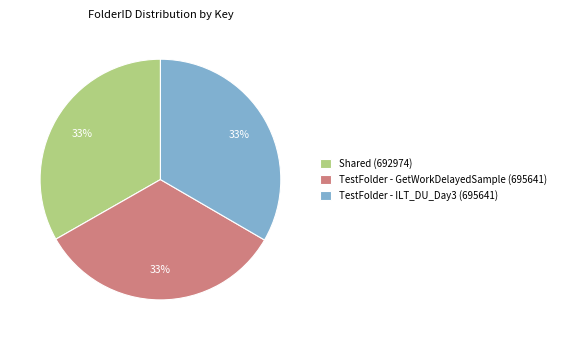

To the nearest percent, what portion does TestFolder - GetWorkDelayedSample (695641) represent?

33%